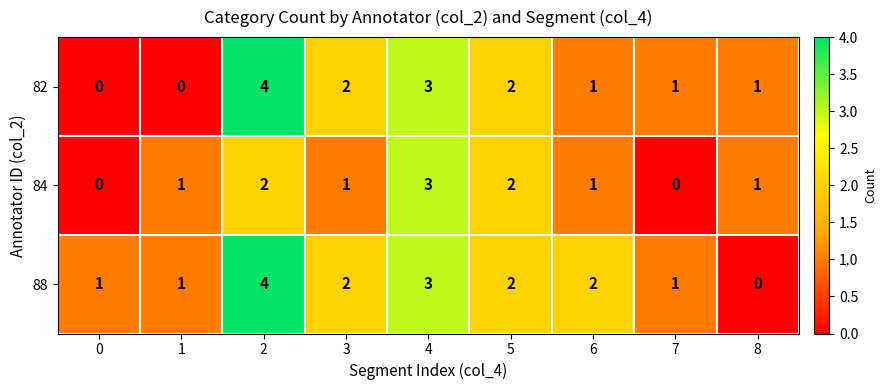

Which series has the largest total across all categories?

88